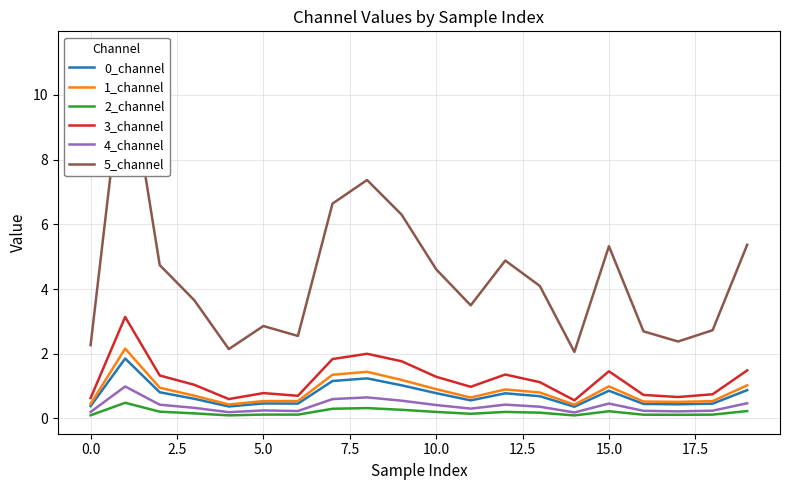

Is this an area chart (filled region under the line)?

No